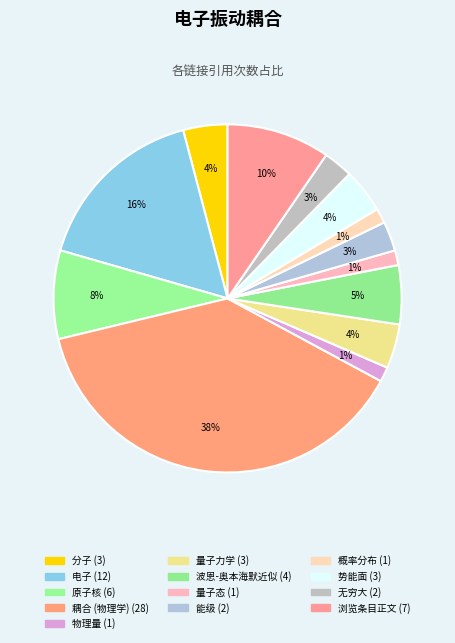

Is the sum of 量子力学 and 耦合 (物理学) greater than half?

No